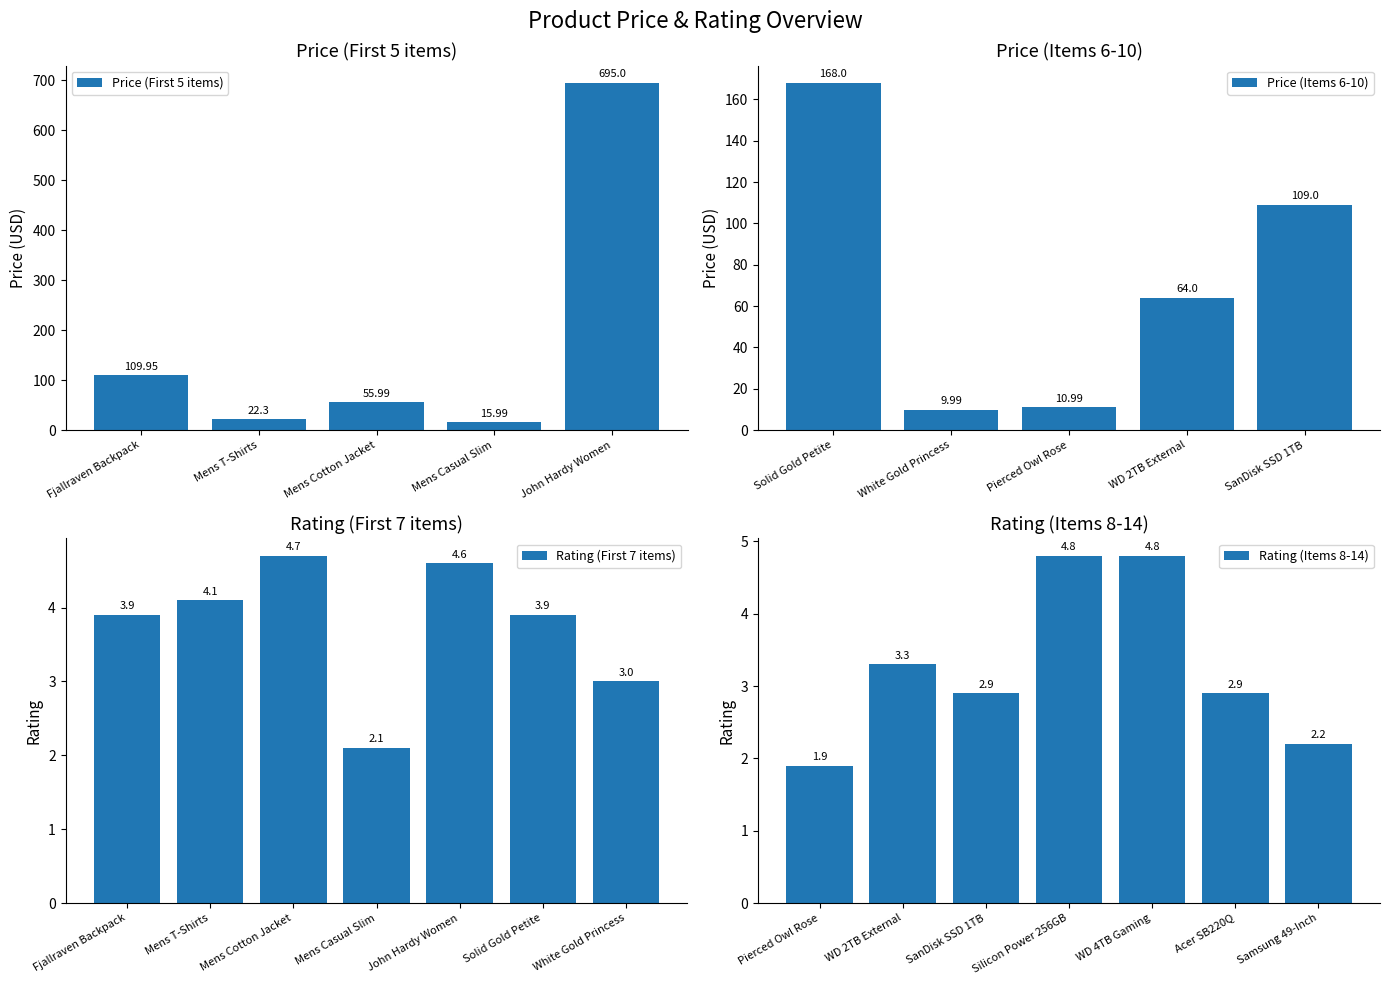

Where is rating nearest to the value 3?

White Gold Princess